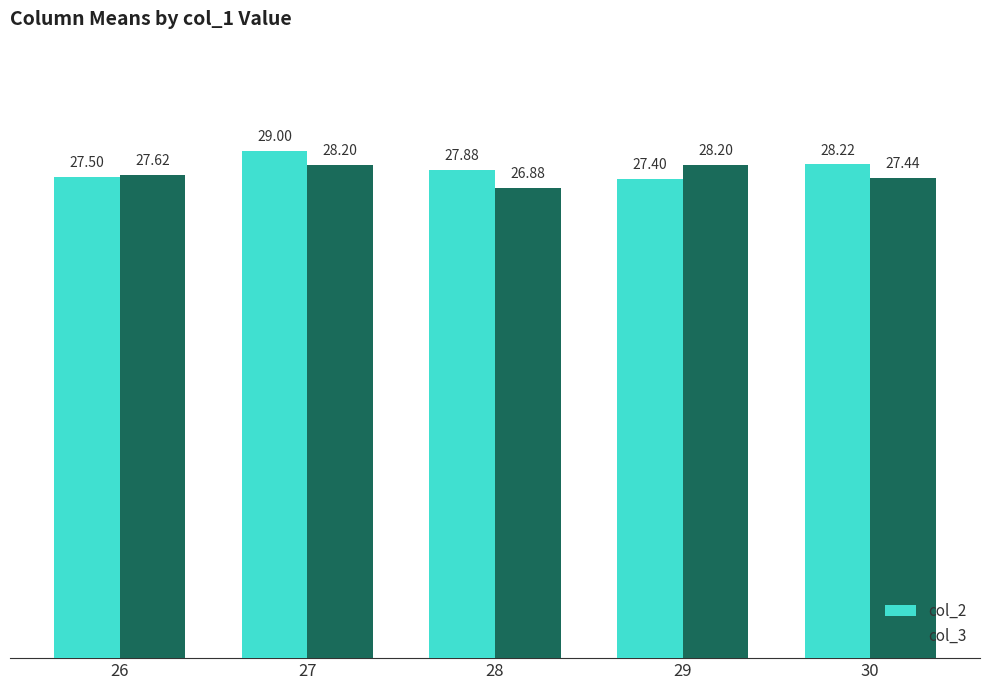

How many groups of bars are there?

5